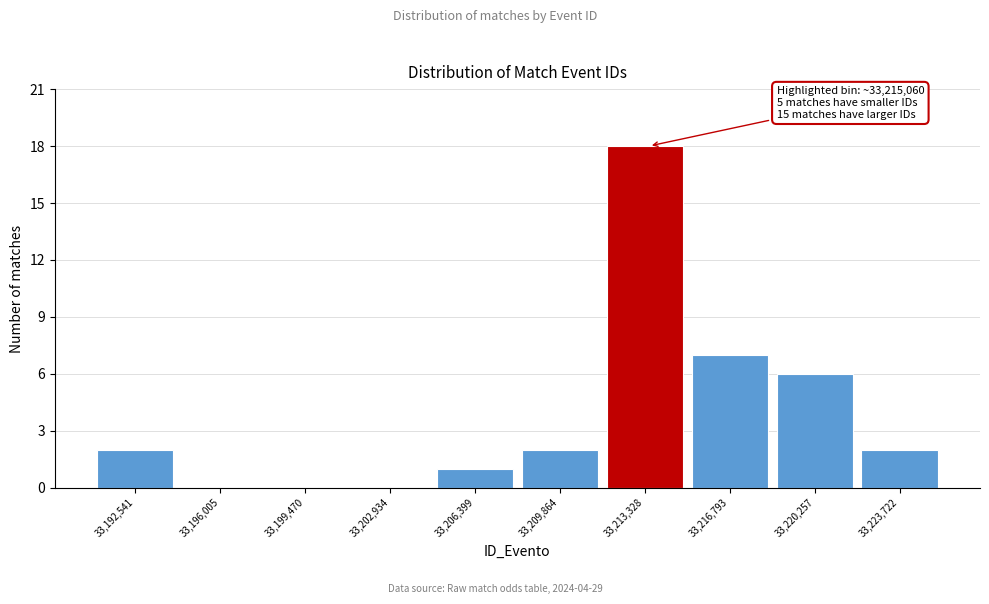

Reading right to left, transcribe all the data shown in this chart.

33,223,722=2	33,220,257=6	33,216,793=7	33,213,328=18	33,209,864=2	33,206,399=1	33,202,934=0	33,199,470=0	33,196,005=0	33,192,541=2